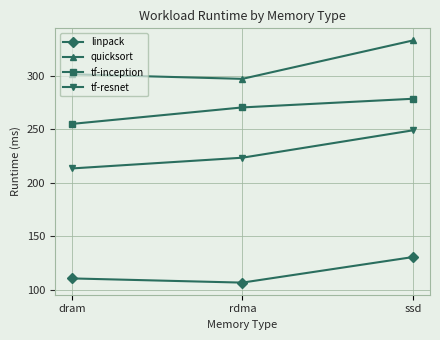

What is the difference between the highest and lowest values at dram?

190.9